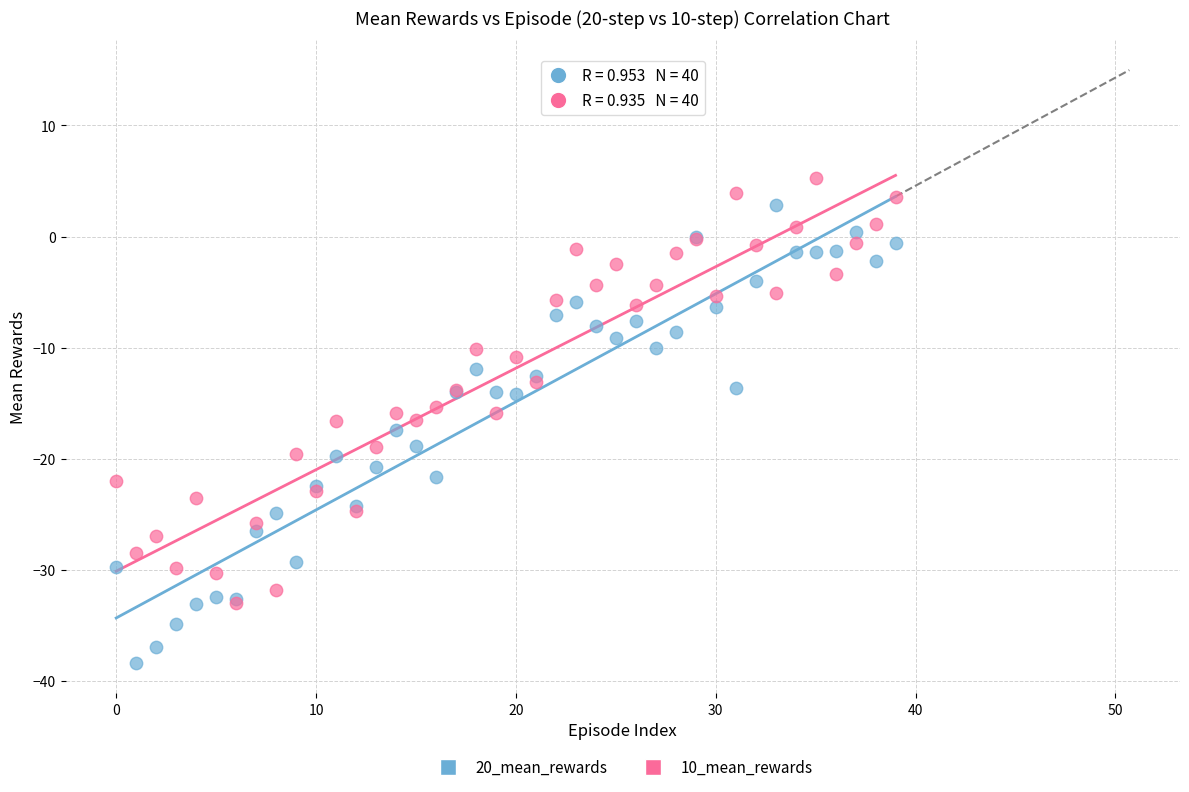

What are all the series names shown in the legend?

20_mean_rewards, 10_mean_rewards